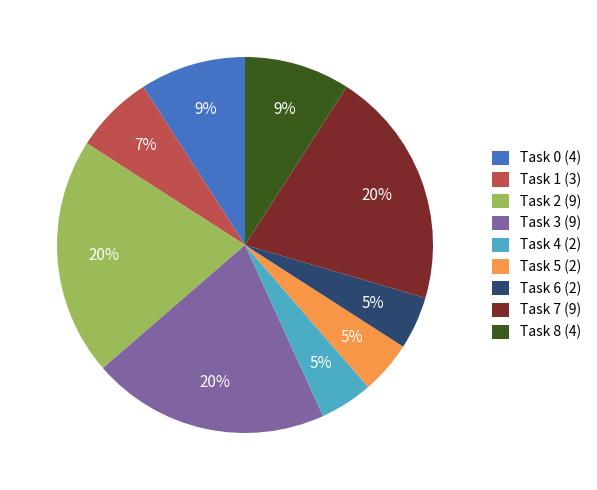

Combined, do Task 0 (4) and Task 8 (4) account for over 50%?

No